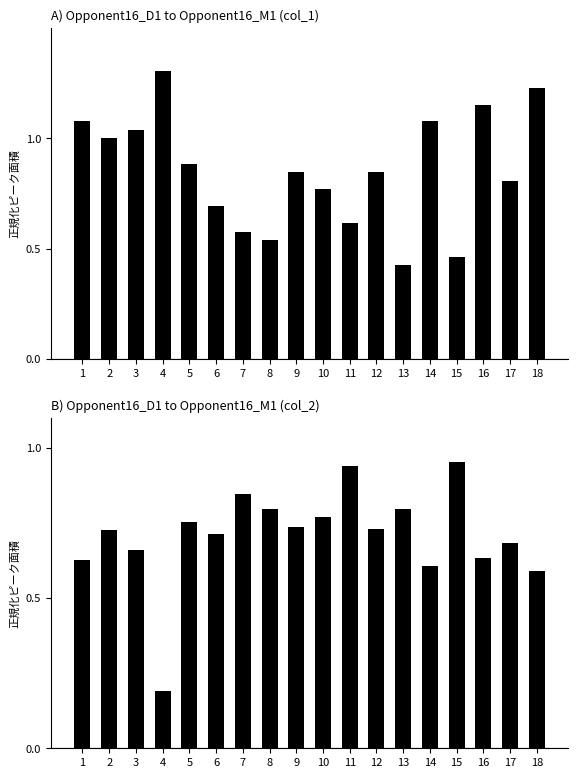

Does the chart contain any negative values?

No